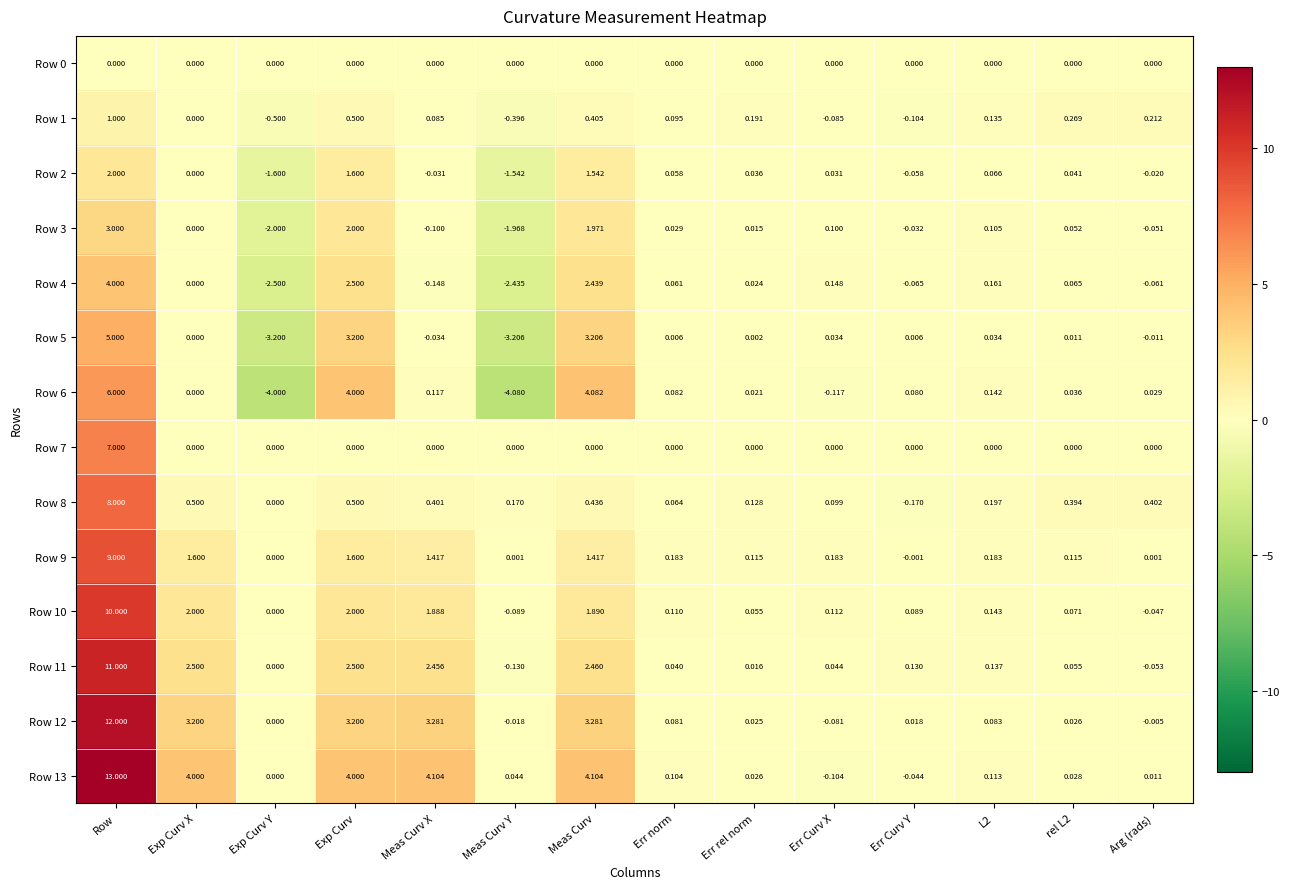

At which label does Row 1 reach its minimum?

Exp Curv Y